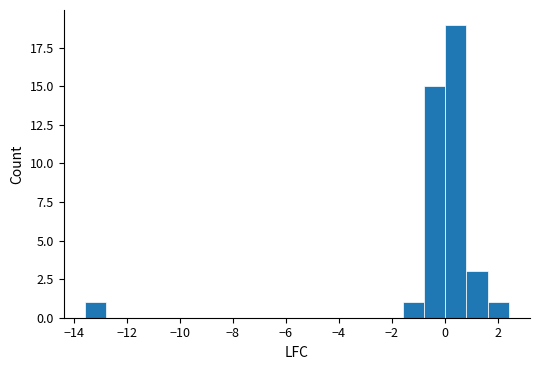

Around what value on the x-axis is the tallest bar? Give the approximate position of its centre, as read against the axis.

0.4